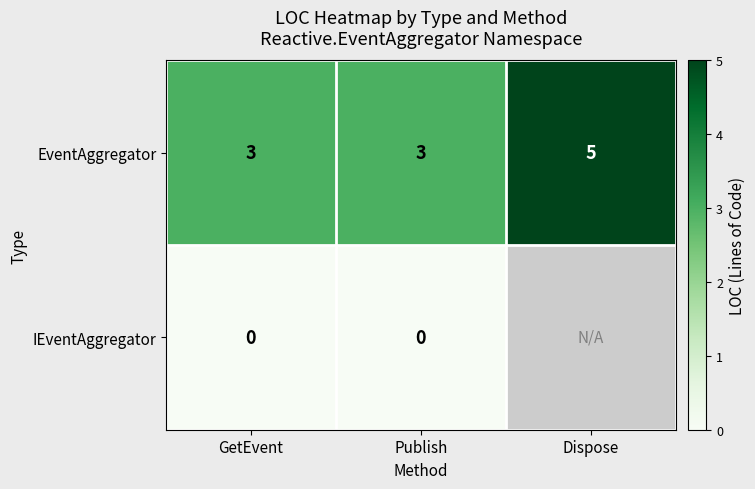

Is the value of IEventAggregator at Publish greater than the value of EventAggregator at Dispose?

No